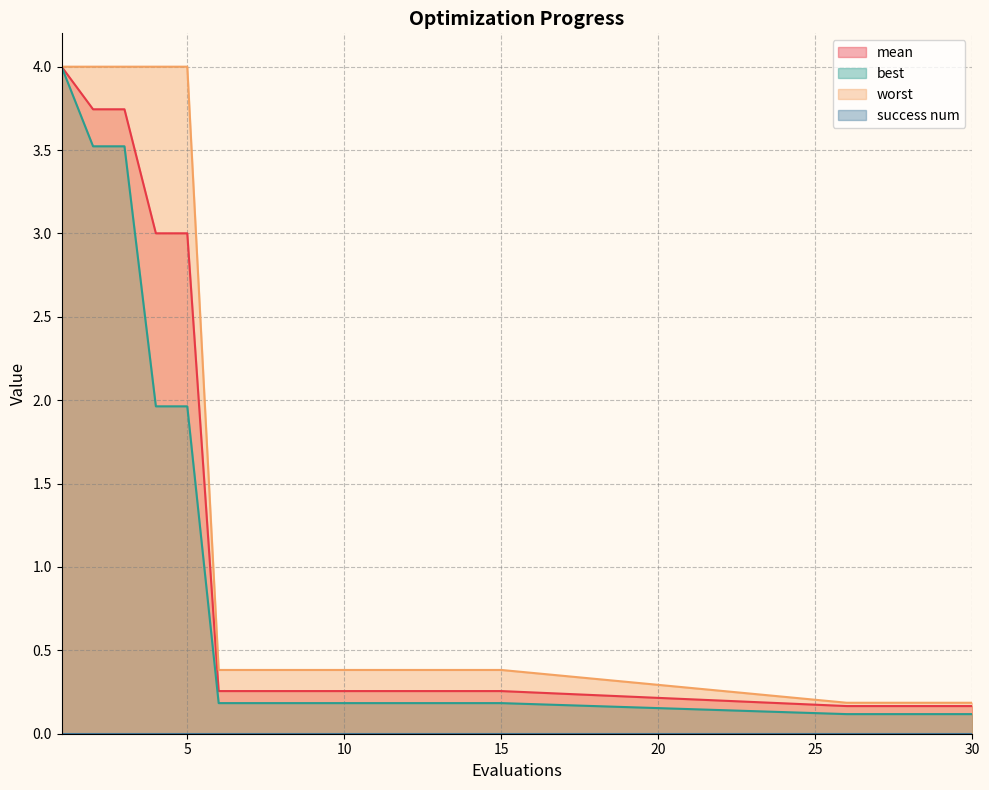

True or false: mean and worst cross at least once.

False